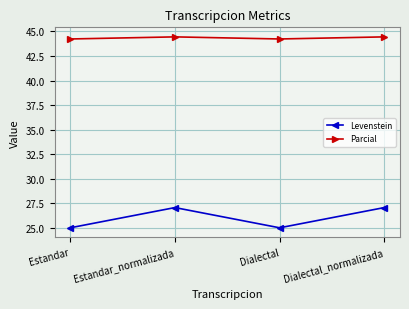

At how many categories does at least one series exceed 41?

4